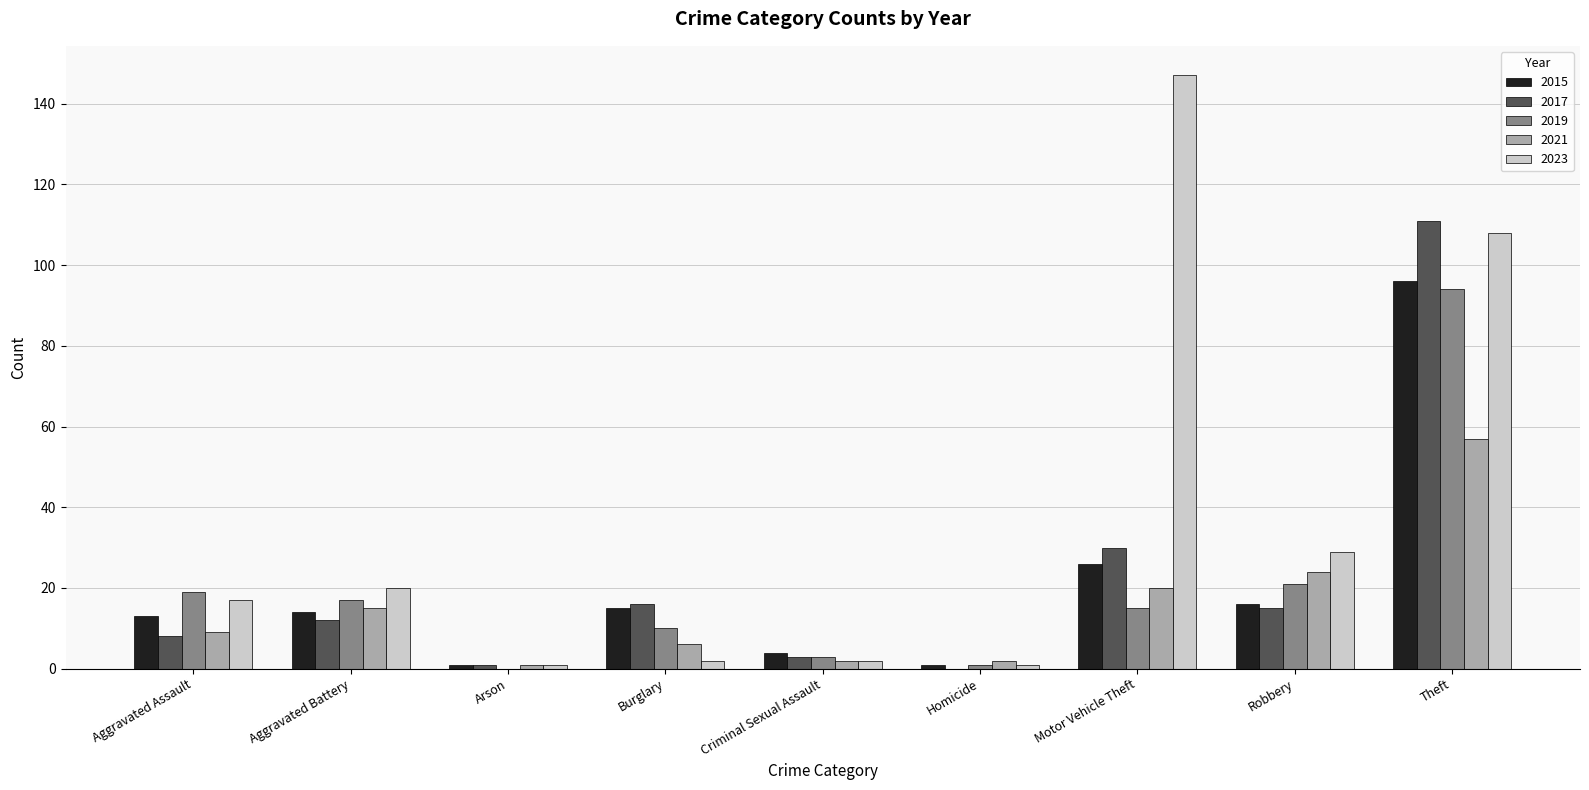

What is the maximum value shown in the chart?

147